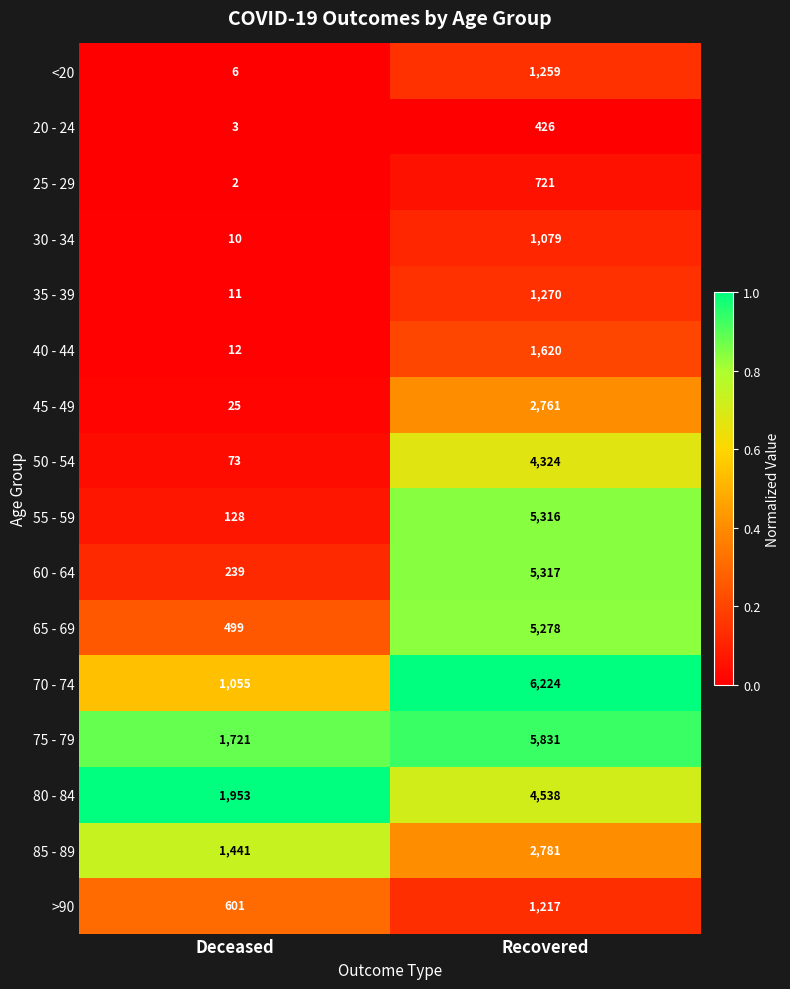

Rank the series by their maximum value, from lowest to highest.

20 - 24, 25 - 29, 30 - 34, >90, <20, 35 - 39, 40 - 44, 45 - 49, 85 - 89, 50 - 54, 80 - 84, 65 - 69, 55 - 59, 60 - 64, 75 - 79, 70 - 74